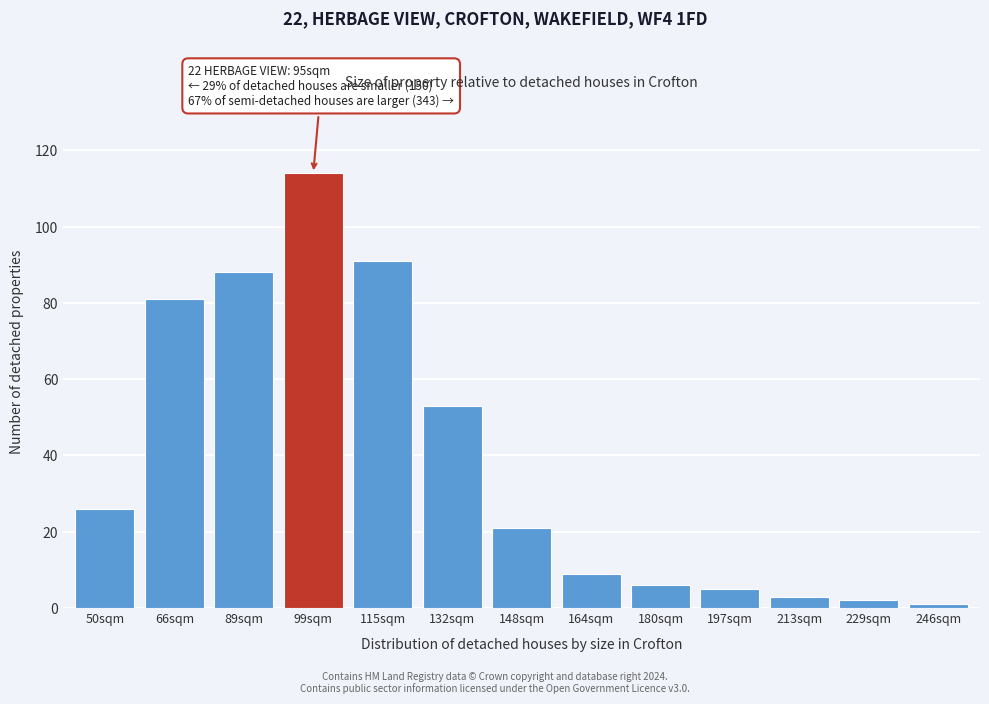

Reading left to right, extract all data points from this chart.

26	81	88	114	91	53	21	9	6	5	3	2	1